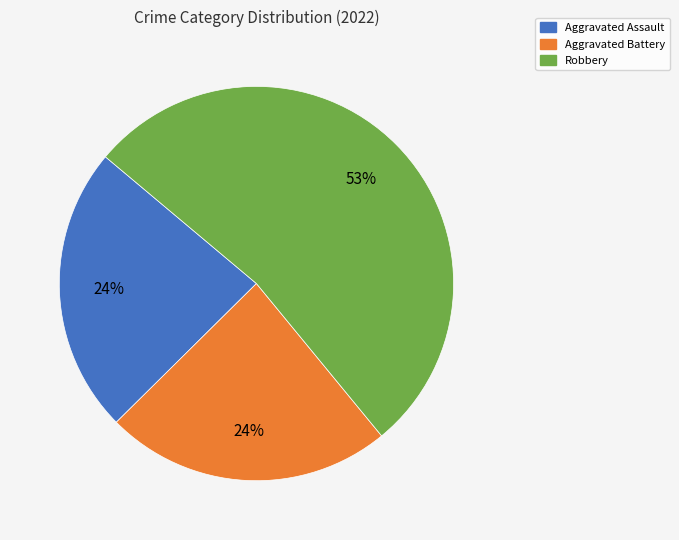

To the nearest percent, what is the difference between the largest and smallest slice percentages?

29%